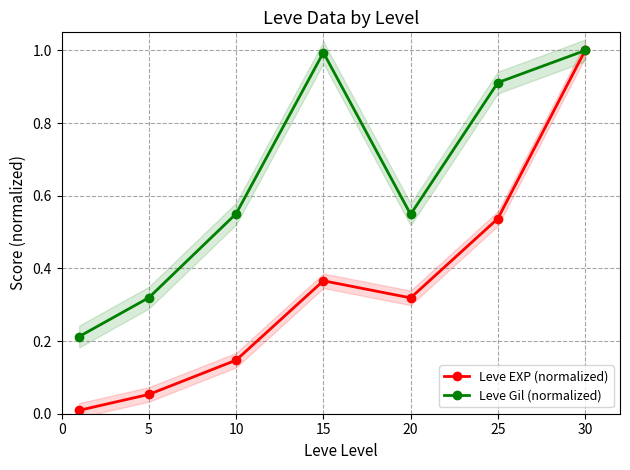

Read the Leve EXP (normalized) value at 30.

1.0